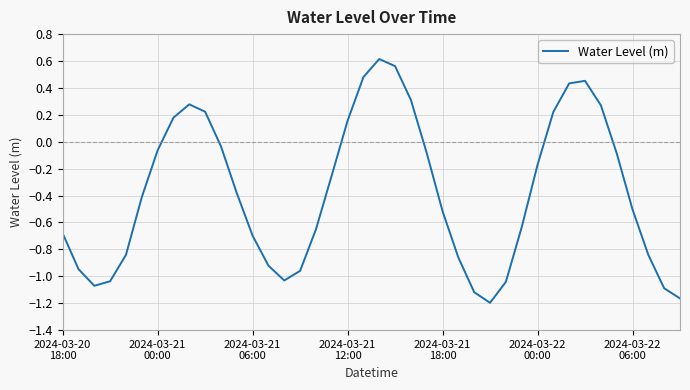

How many points are lower than both their immediate neighbors (excluding endpoints)?

3